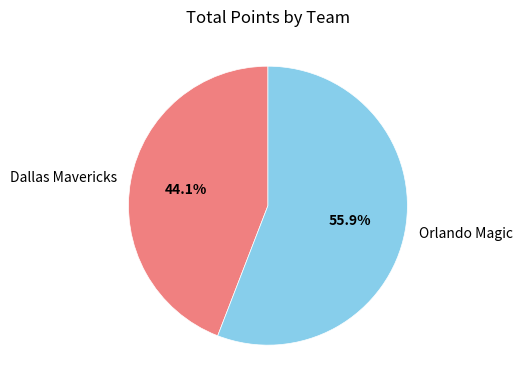

Is there any slice that represents more than half of the pie?

Yes